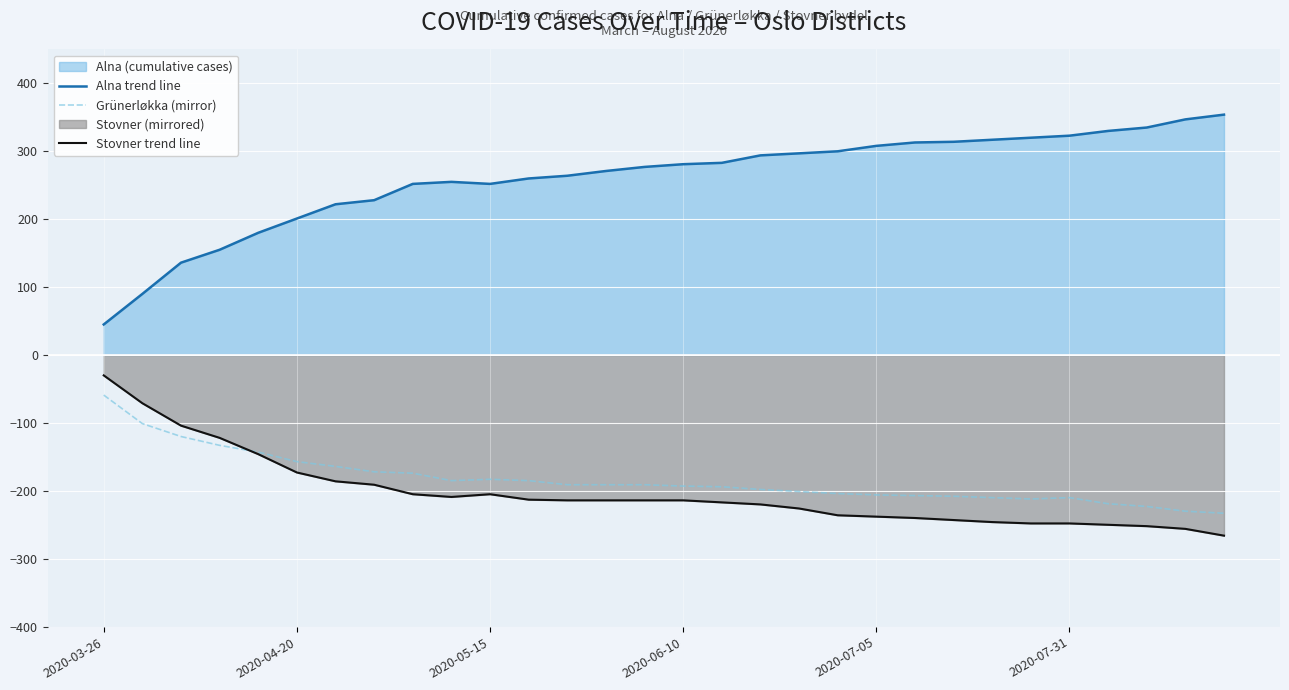

How many interior local peaks does the Alna trend line series have?

1